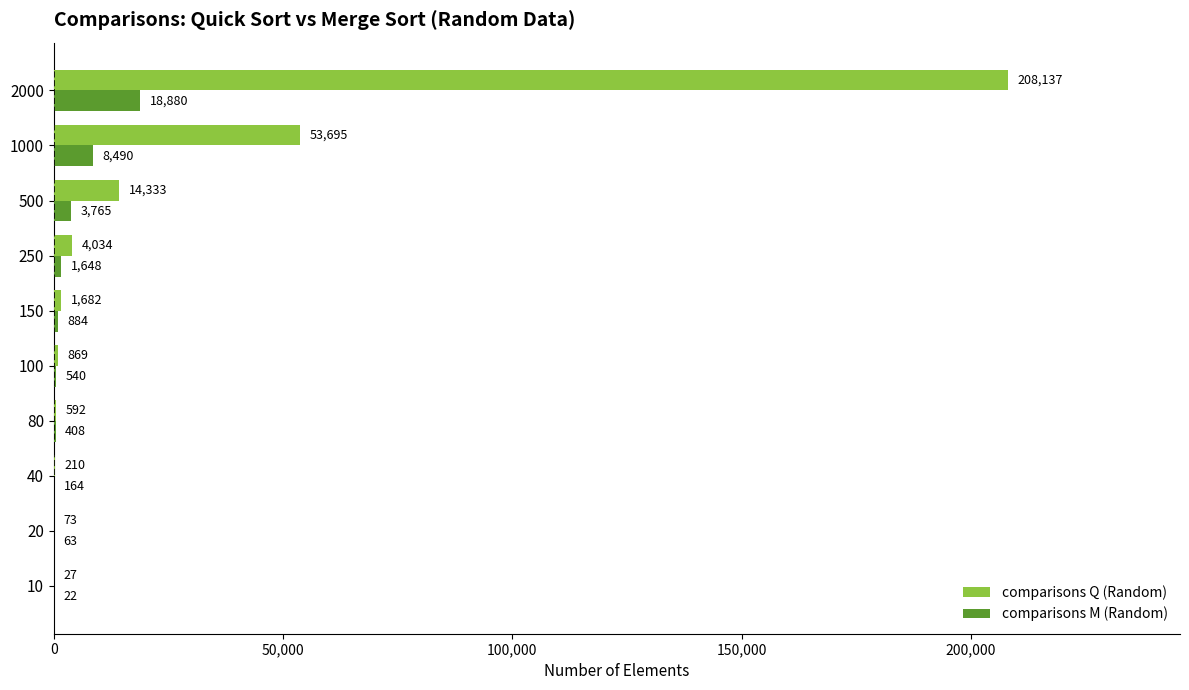

True or false: comparisons M (Random) has a value of 884.0 at 150.

True